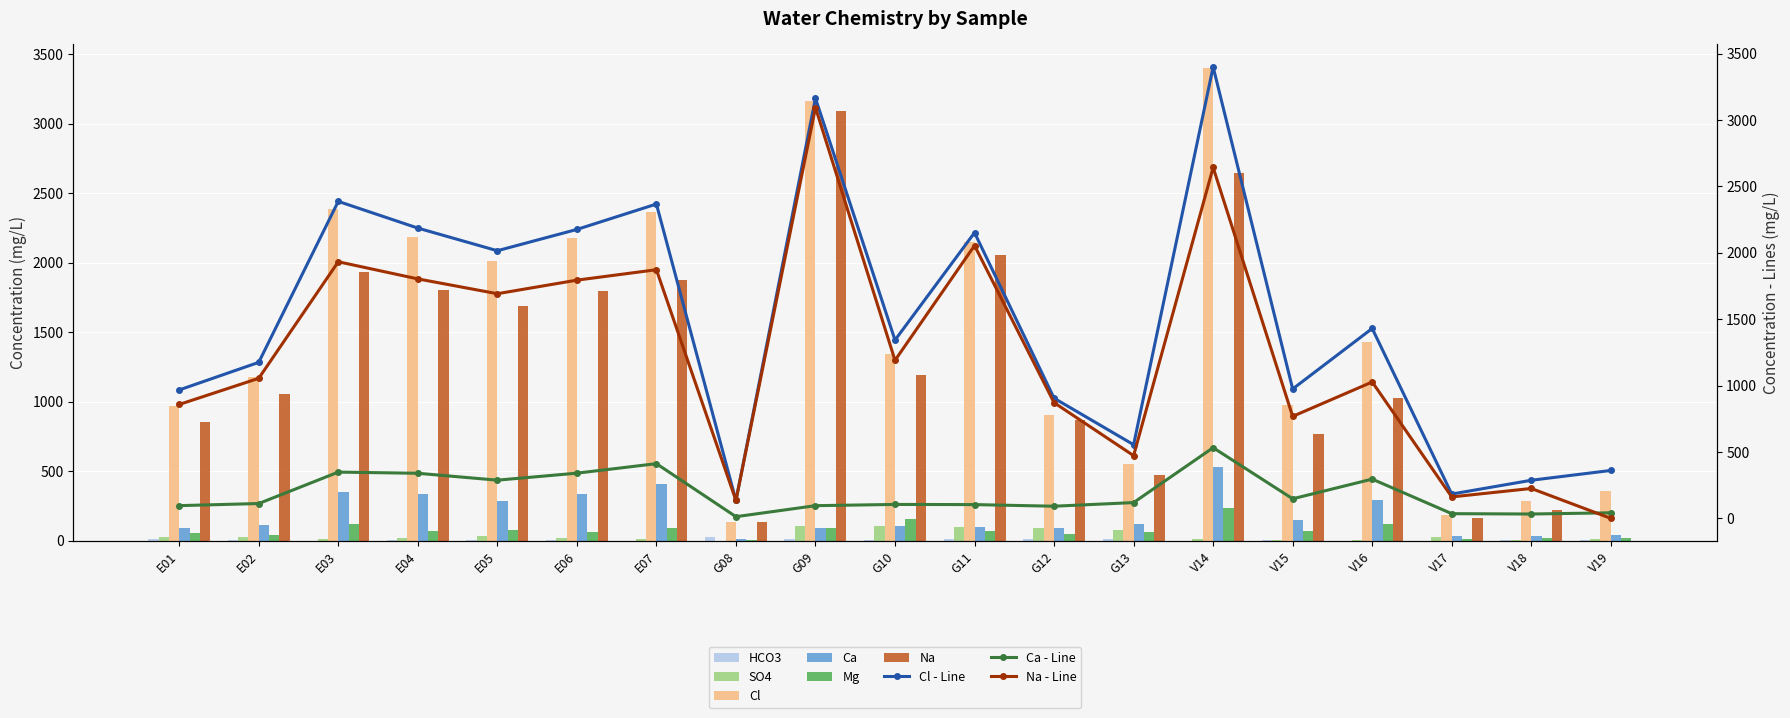

Which series changed the most between E07 and G08?

Cl